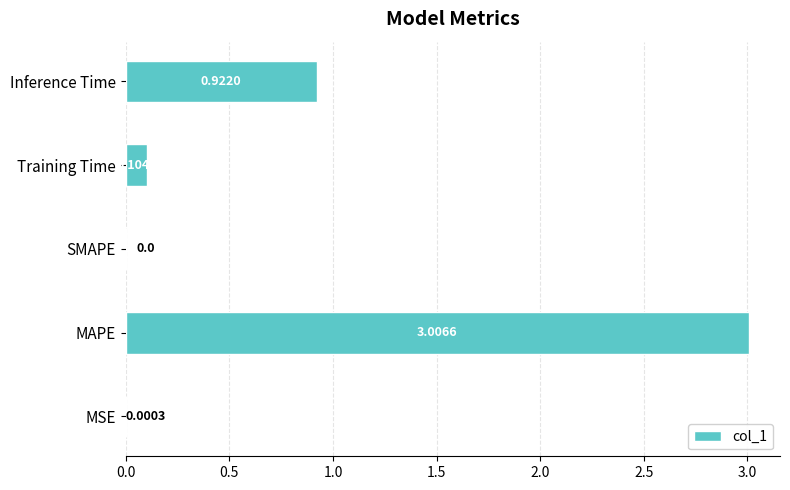

At which label is the value closest to 1?

Inference Time